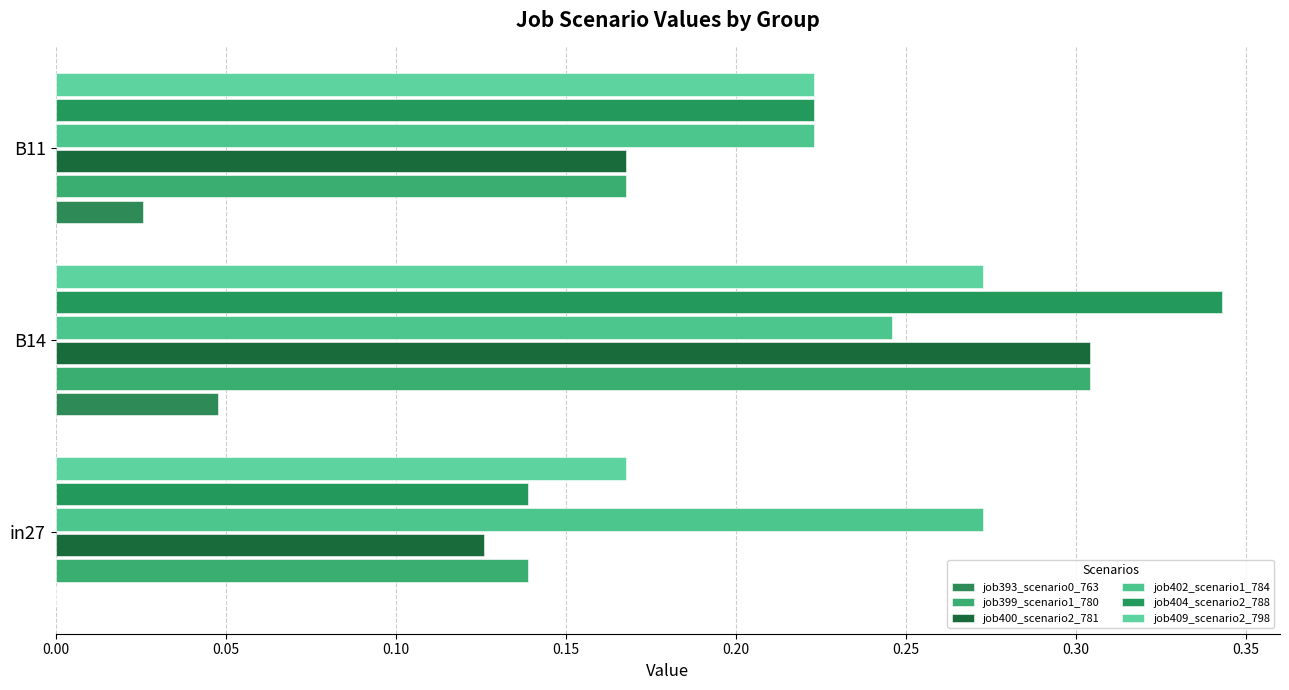

How many positive values does the job393_scenario0_763 series have?

2